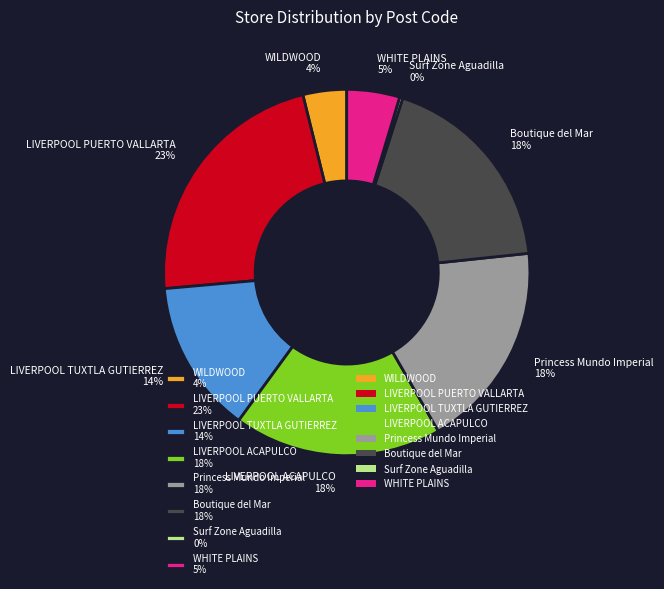

To the nearest percent, what percentage of the pie is LIVERPOOL TUXTLA GUTIERREZ?

14%